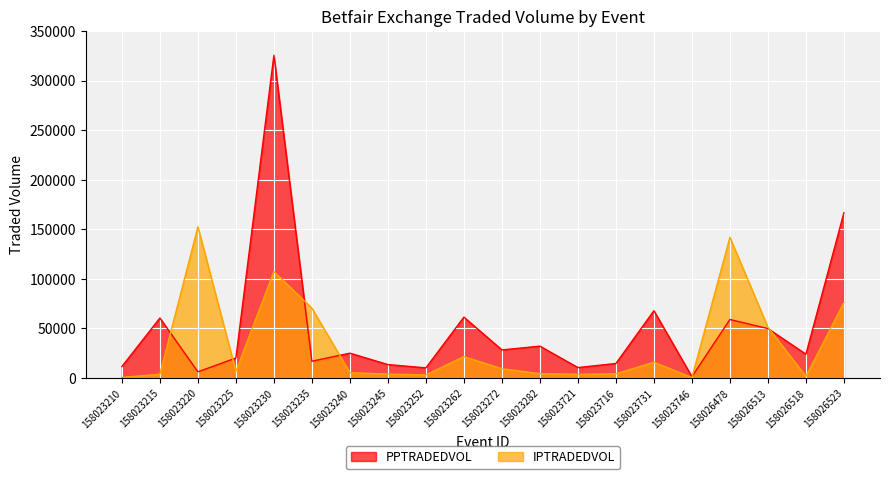

Which series has the largest range (max minus min)?

PPTRADEDVOL